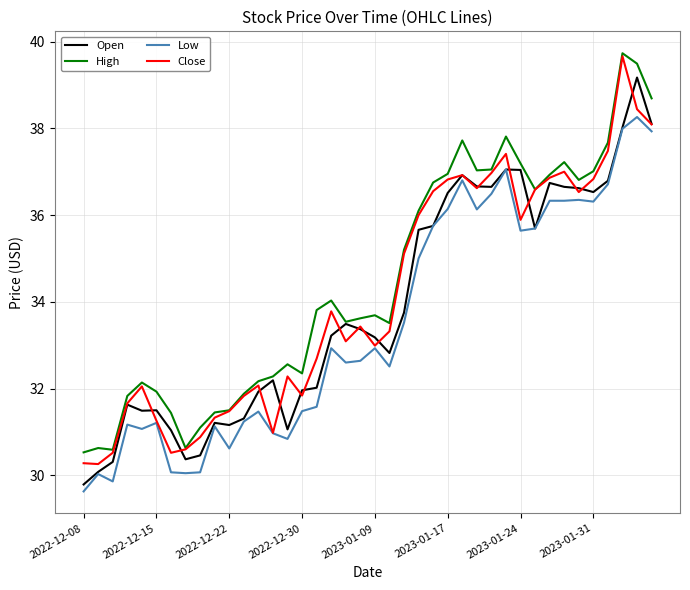

What is the minimum value for Low?

29.6